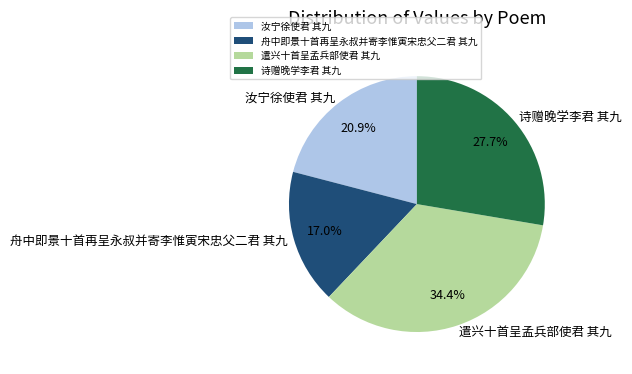

Which category has the smallest portion of the pie?

舟中即景十首再呈永叔并寄李惟寅宋忠父二君 其九